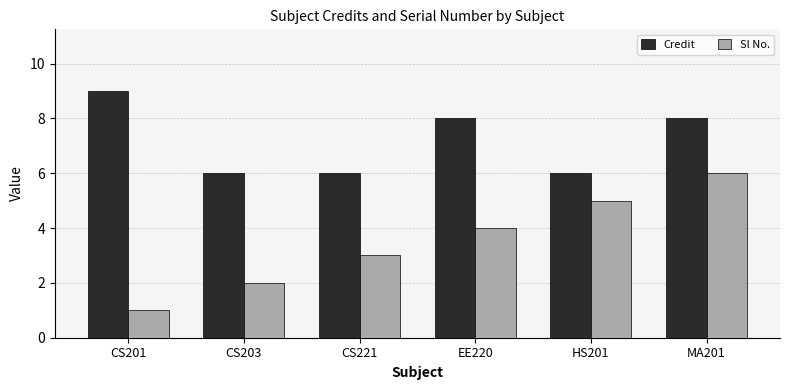

The value of Sl No. at CS201 is 1. True or false?

True